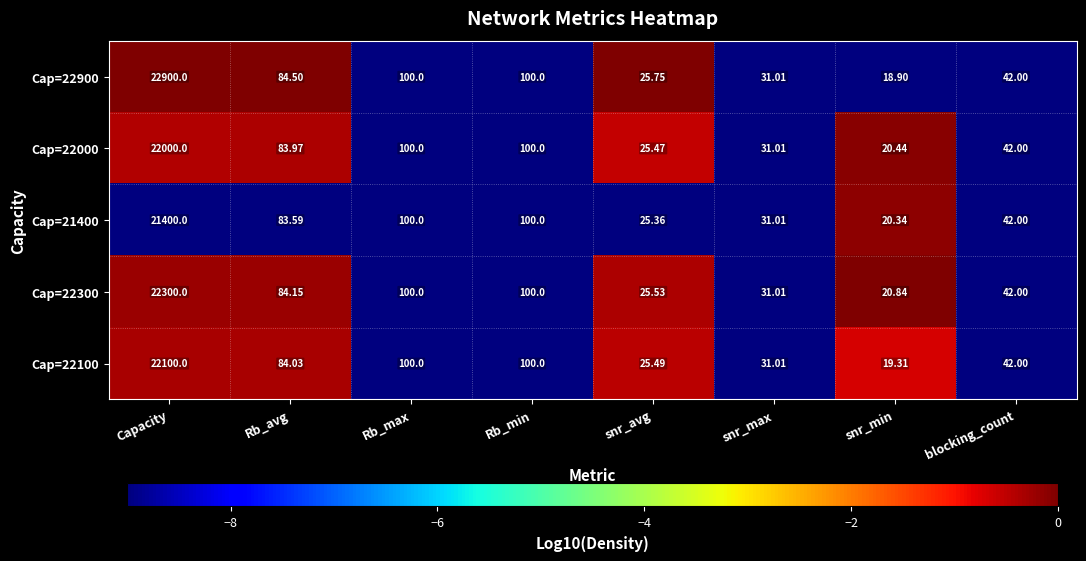

At which category does the chart reach its minimum across all series?

snr_min